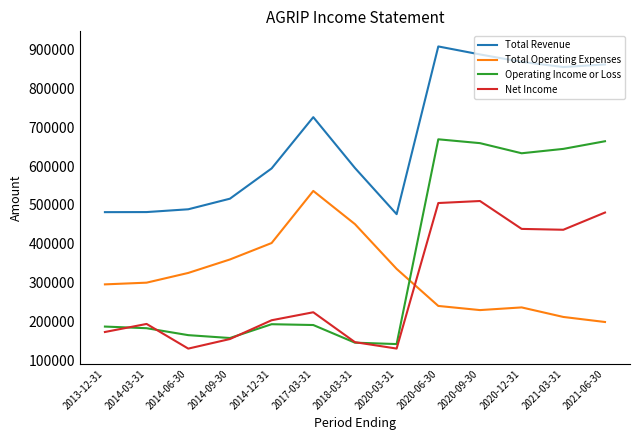

At 2021-06-30, list the series in order from largest to smallest.

Total Revenue, Operating Income or Loss, Net Income, Total Operating Expenses